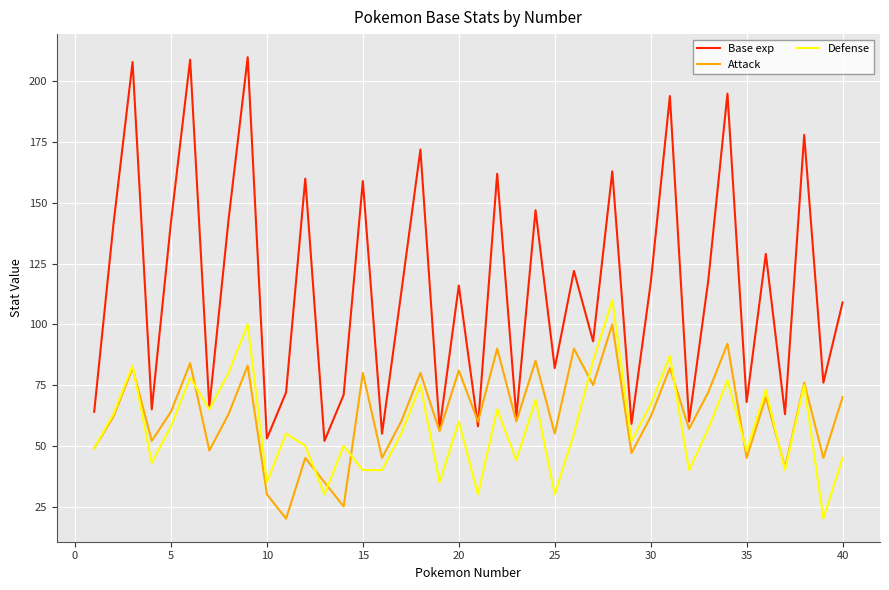

Rank the series by their maximum value, from lowest to highest.

Attack, Defense, Base exp